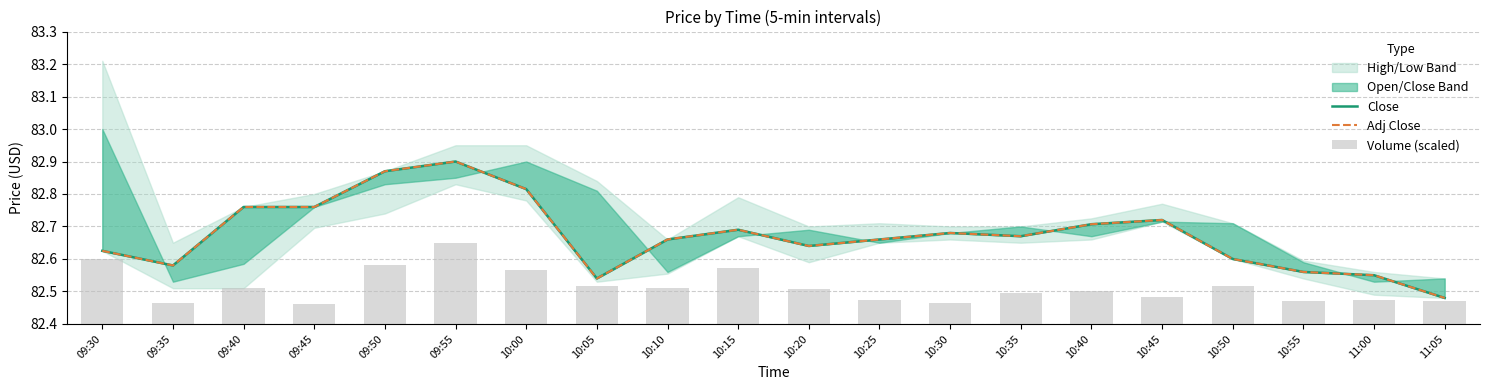

Are the bars horizontal?

No